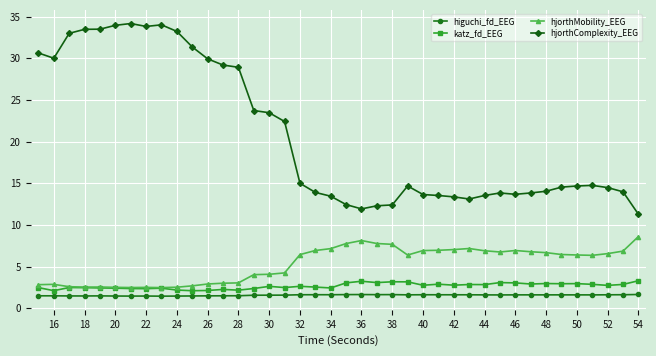

Which series has the largest total across all categories?

hjorthComplexity_EEG